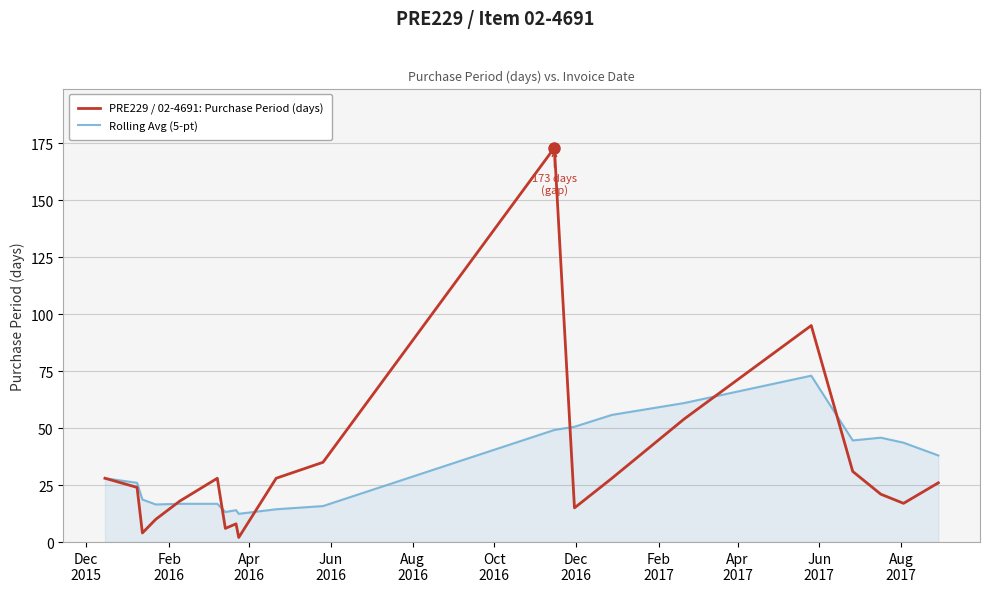

True or false: Rolling Avg (5-pt) and PRE229 / 02-4691: Purchase Period (days) intersect in this chart.

True